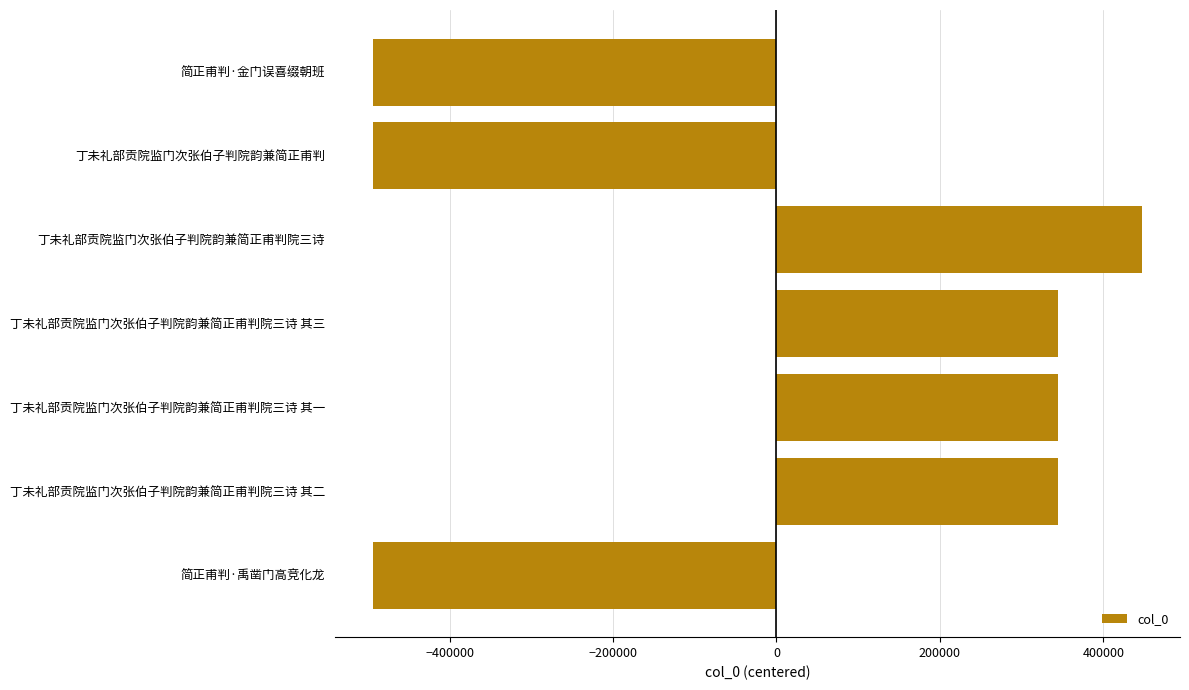

Are the bars horizontal?

Yes